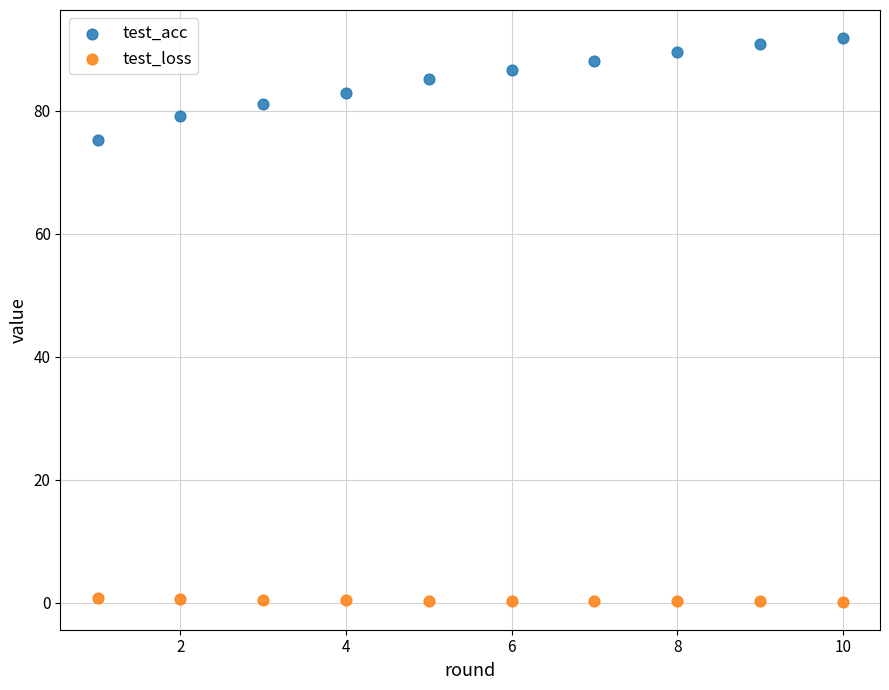

Across all series, what Y value is closest to 45?

75.2